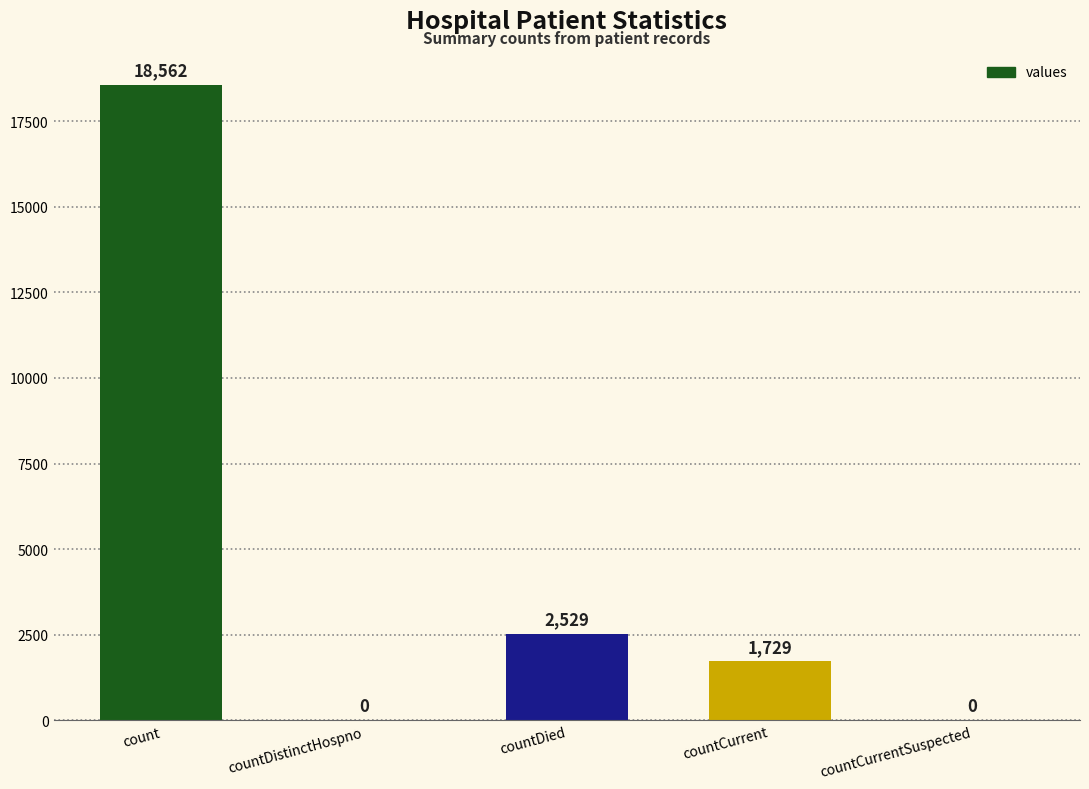

What is the change in value from count to countDistinctHospno?

-18562